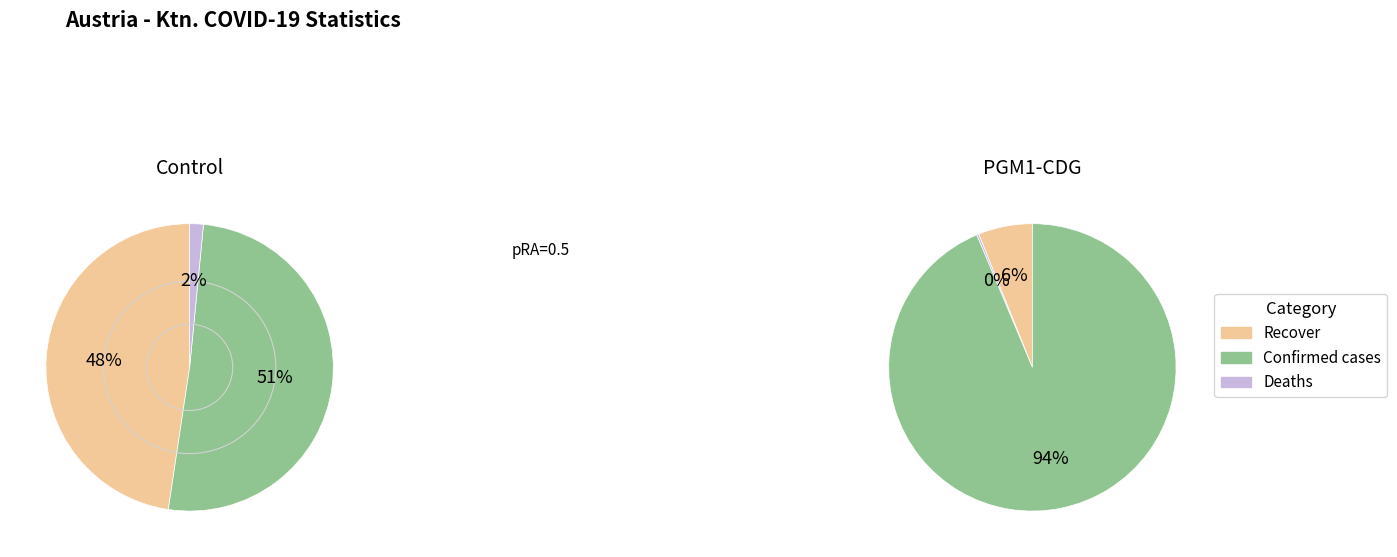

Is the sum of Deaths and Intensive care unit greater than half?

No